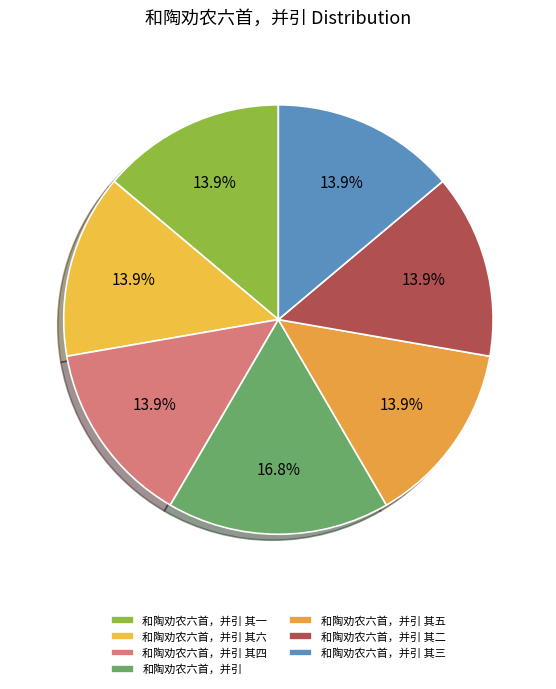

True or false: 和陶劝农六首，并引 其三 accounts for 22% of the total.

False